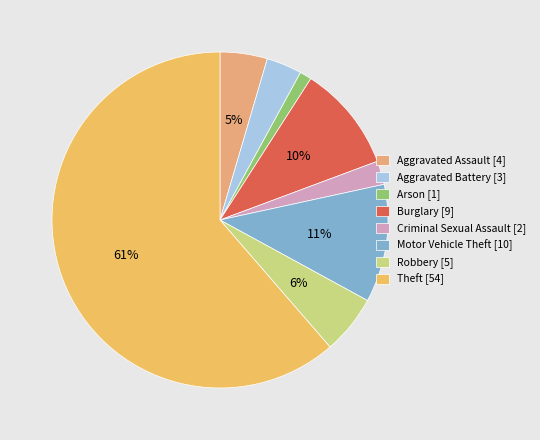

Is the sum of Aggravated Assault and Criminal Sexual Assault greater than half?

No